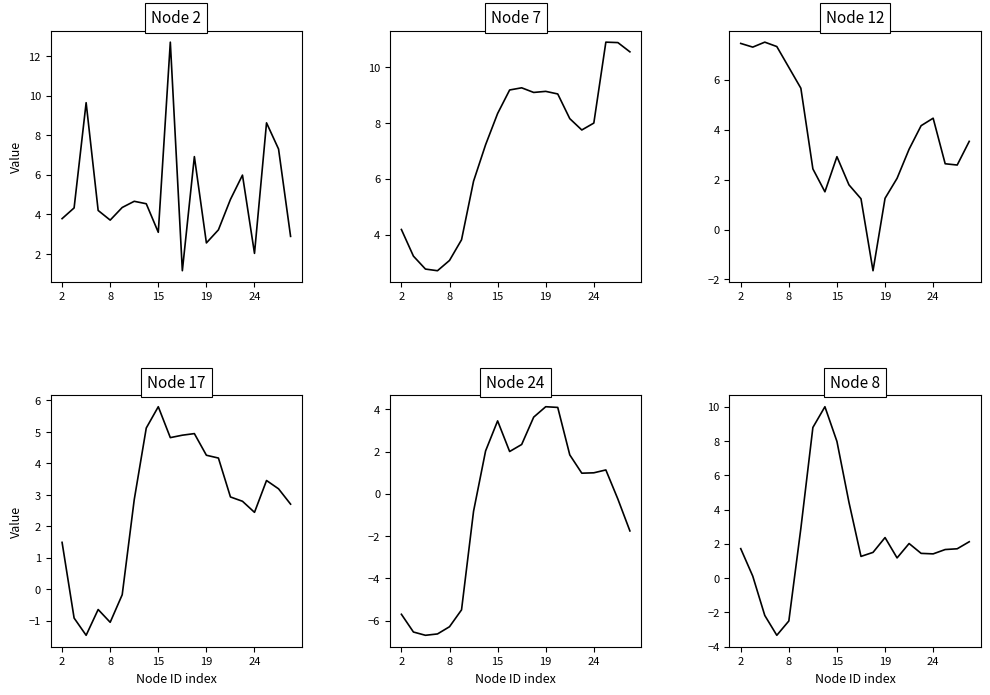

In Node 2, how many points are lower than both neighbors (excluding endpoints)?

5